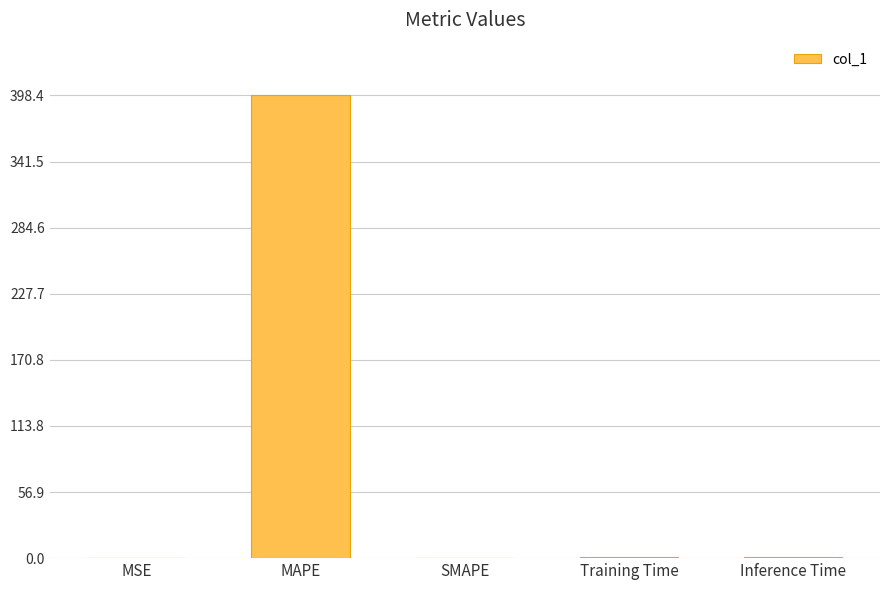

What is the greatest value displayed?

398.4